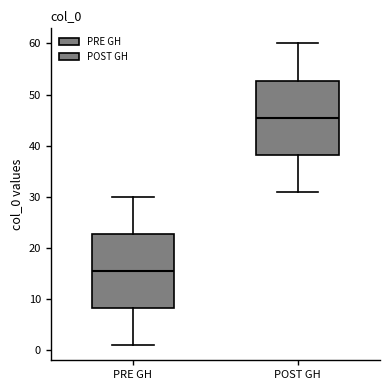

Reading left to right, read every box against the y-axis: the position of its median line, the range the box covers, and the ends of its whiskers. The values are not printed on the chart, so give them approximately, as read against the axis.

PRE GH: median 16, box 8 to 23, whiskers 1 to 30
POST GH: median 46, box 38 to 53, whiskers 31 to 60